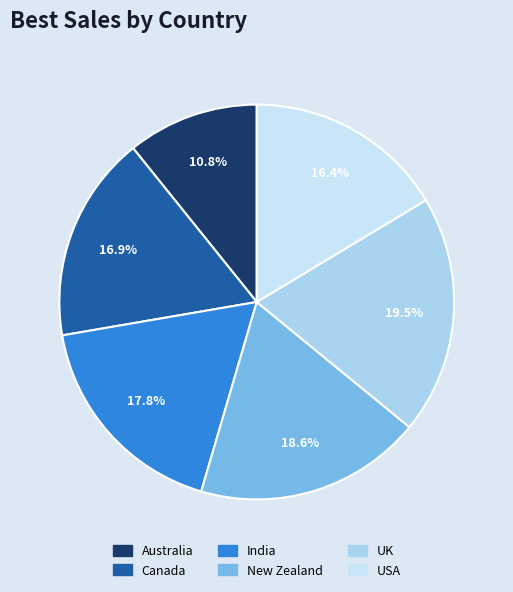

True or false: India accounts for 18% of the total.

True